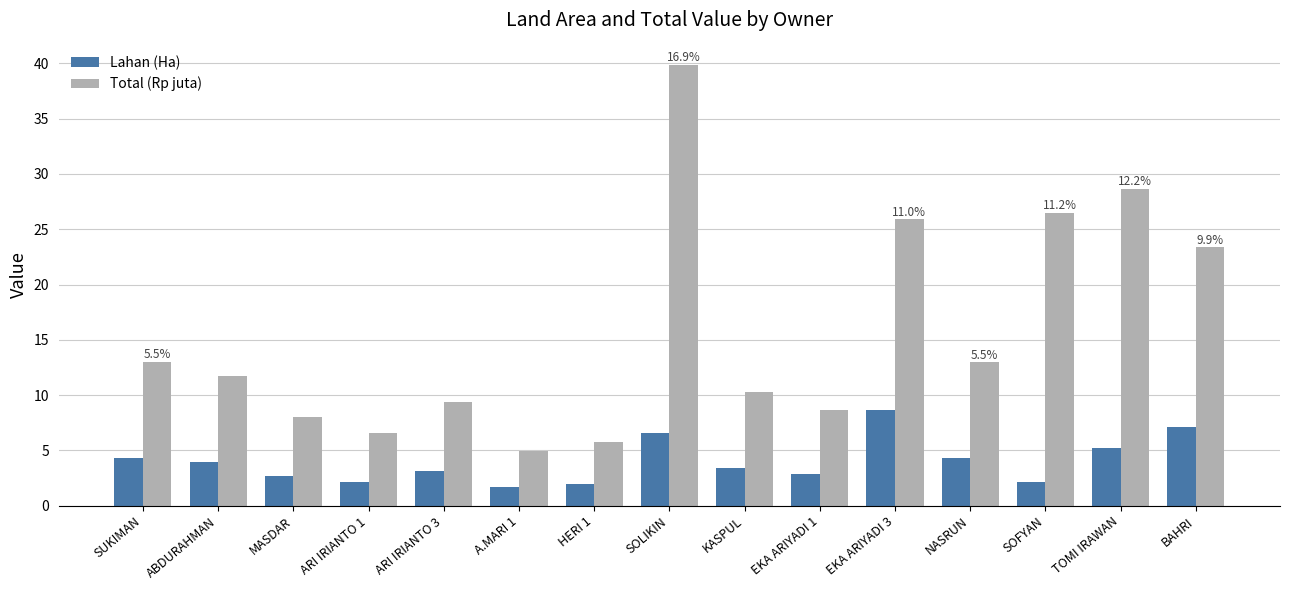

What is the difference between the maximum and minimum values in the Total (Rp juta) series?

34.9